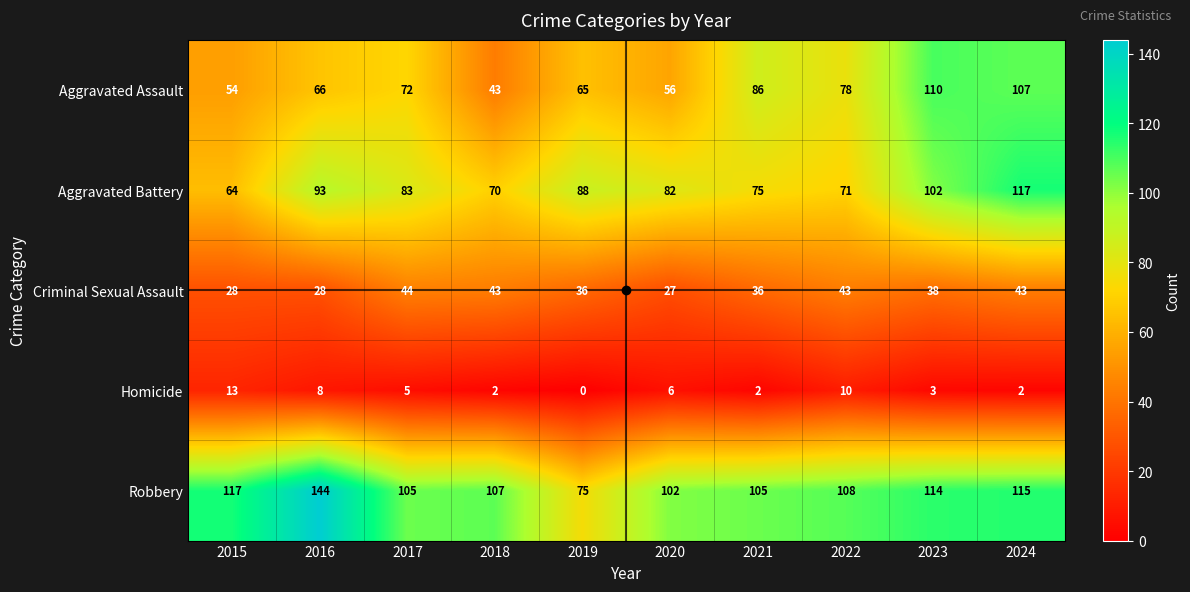

What value does the Aggravated Assault series have at 2022, to the nearest 5?

80